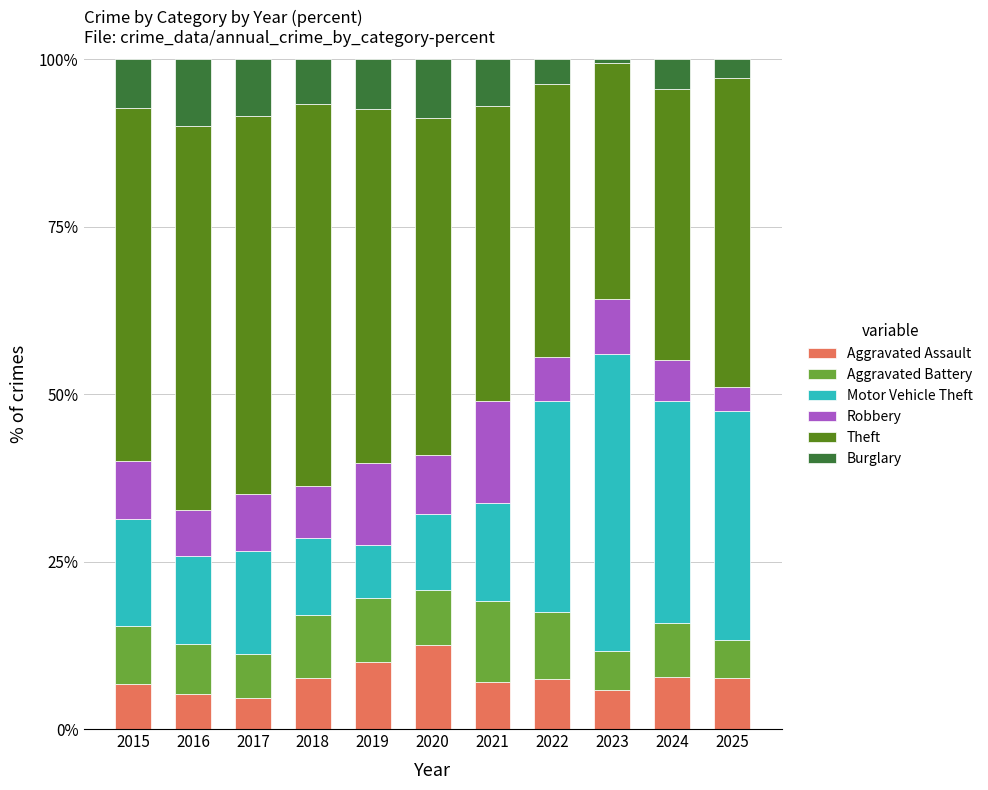

Is it true that Aggravated Assault equals 11.4 at 2024?

False